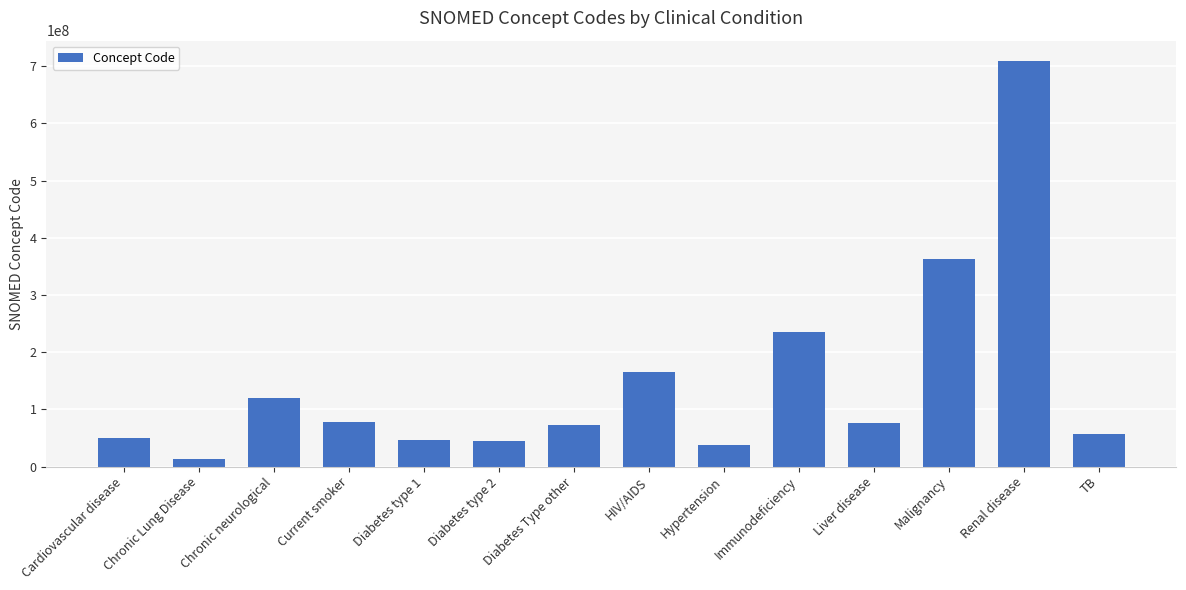

Approximately how many times larger is the value at Hypertension compared to Diabetes type 1?

0.8